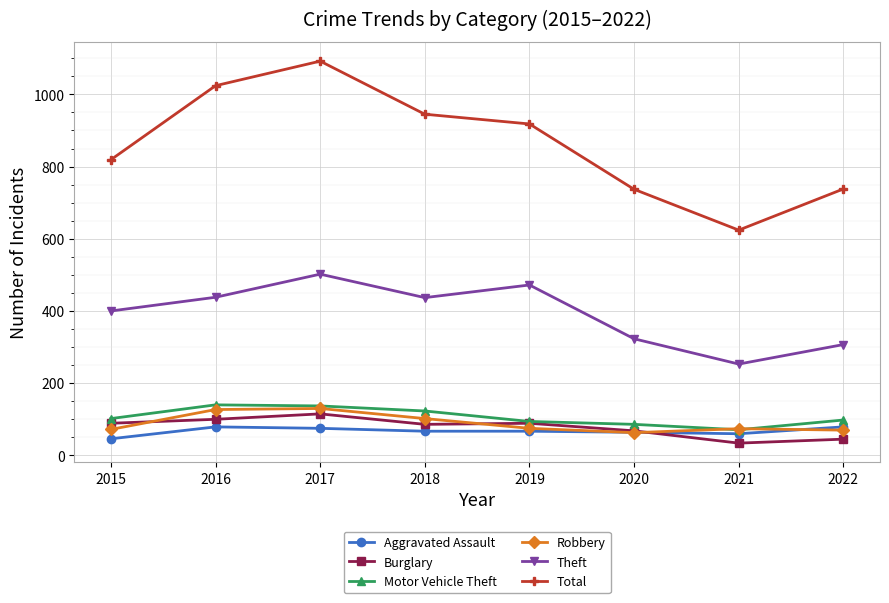

What is the minimum value for Total?

624